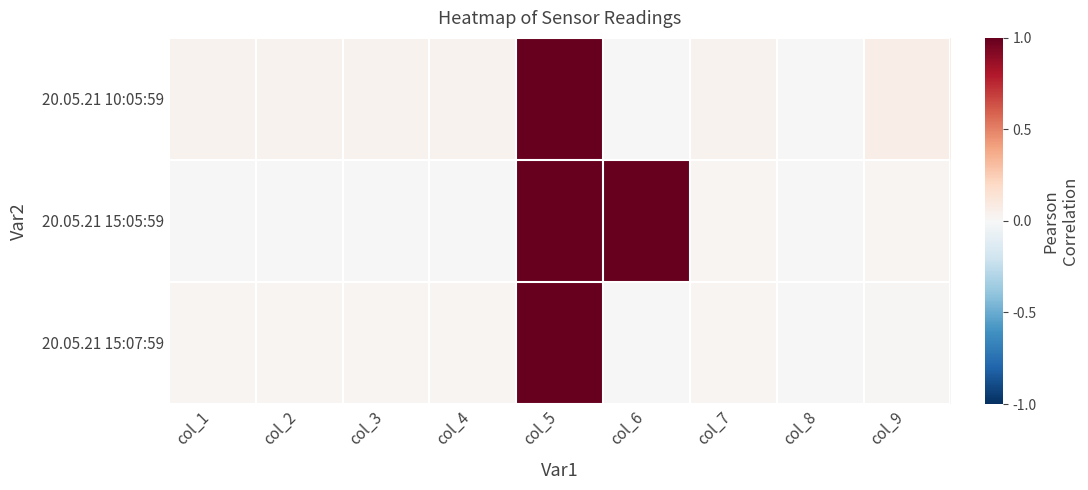

At col_6, list the series in order from smallest to largest.

20.05.21 10:05:59, 20.05.21 15:07:59, 20.05.21 15:05:59